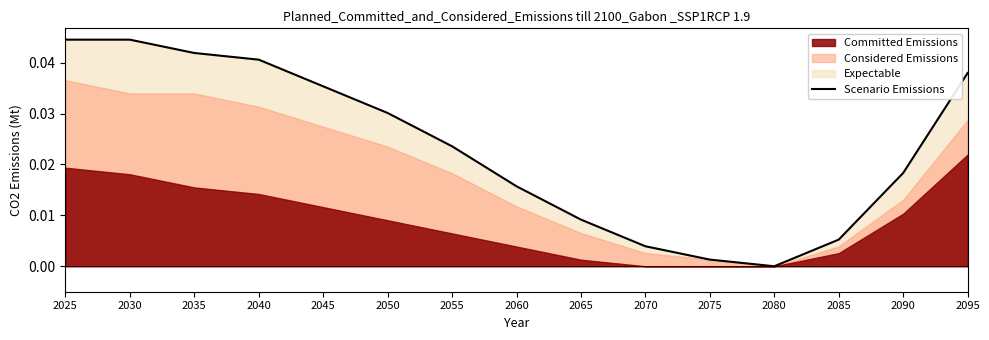

Is it true that the value at 2075 is 0.0?

False